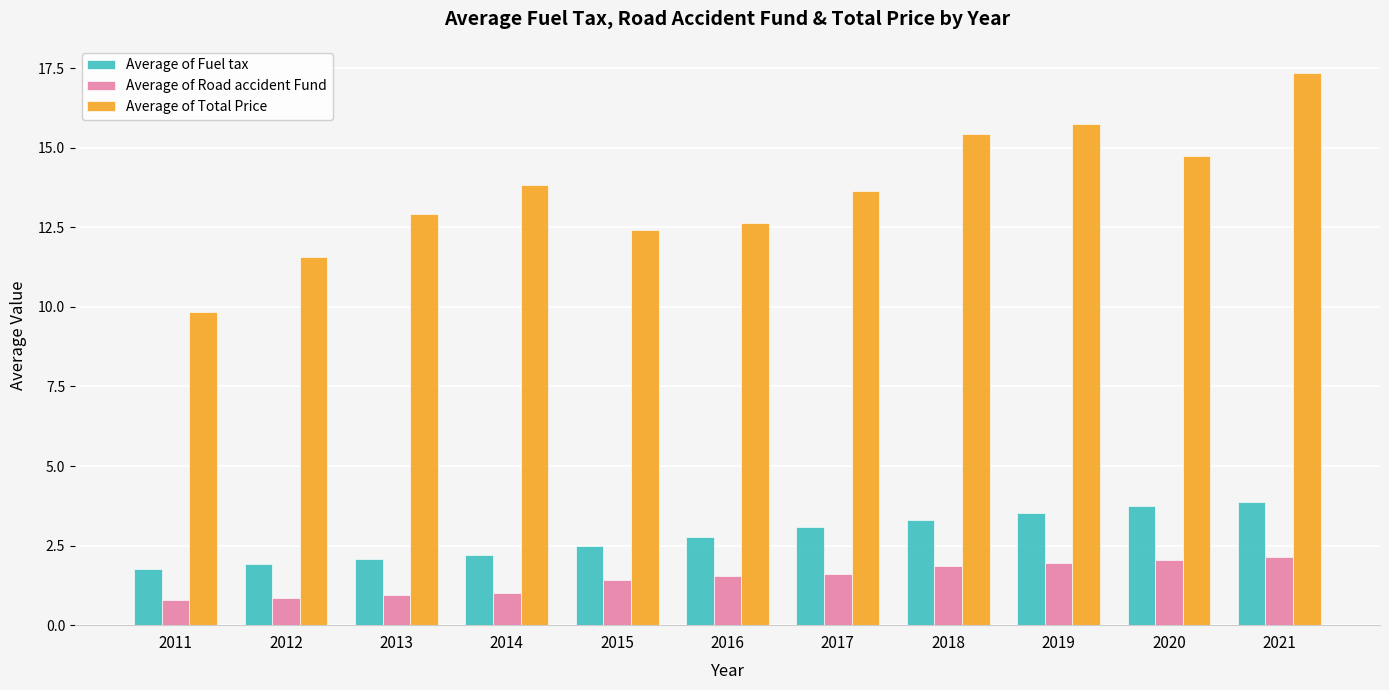

Which series changed the most between 2014 and 2018?

Average of Total Price